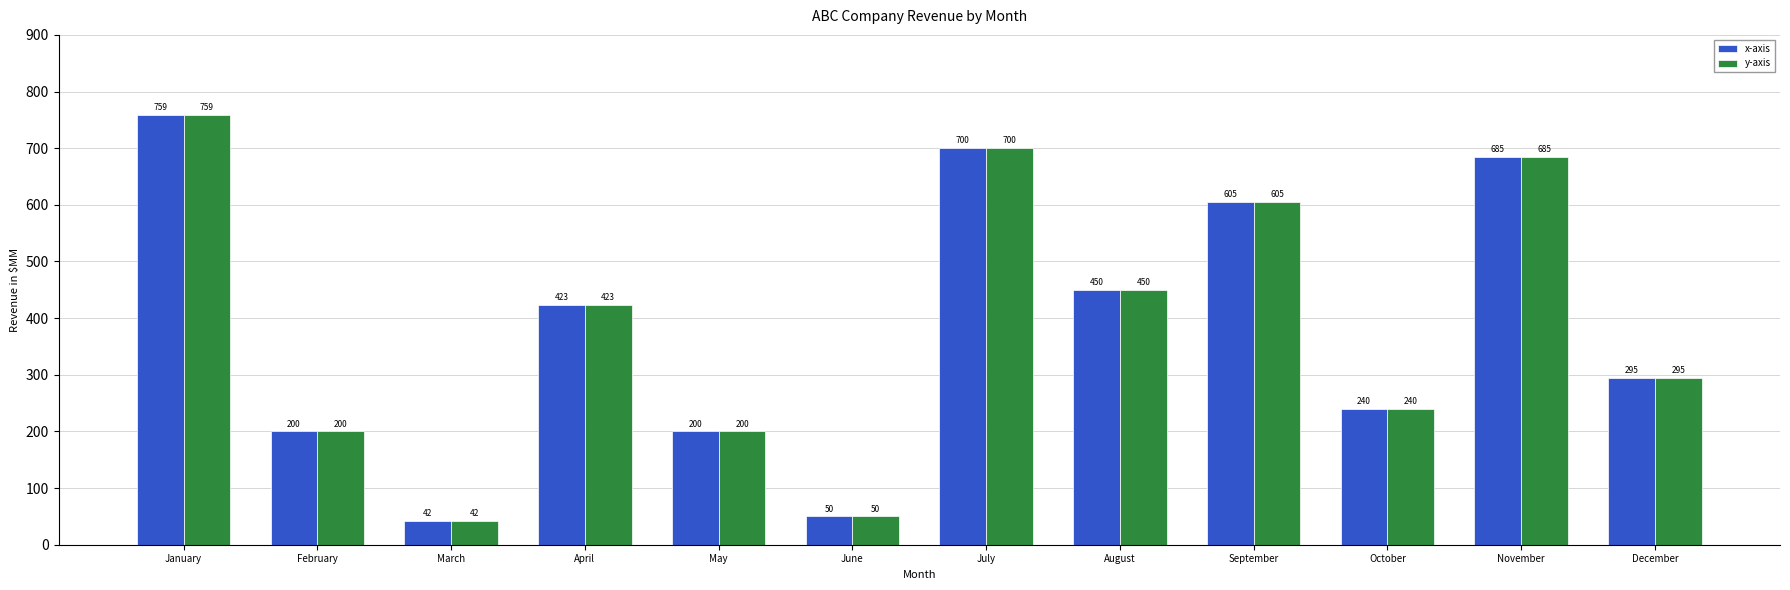

What is the sum of the x-axis values at June and February?

250